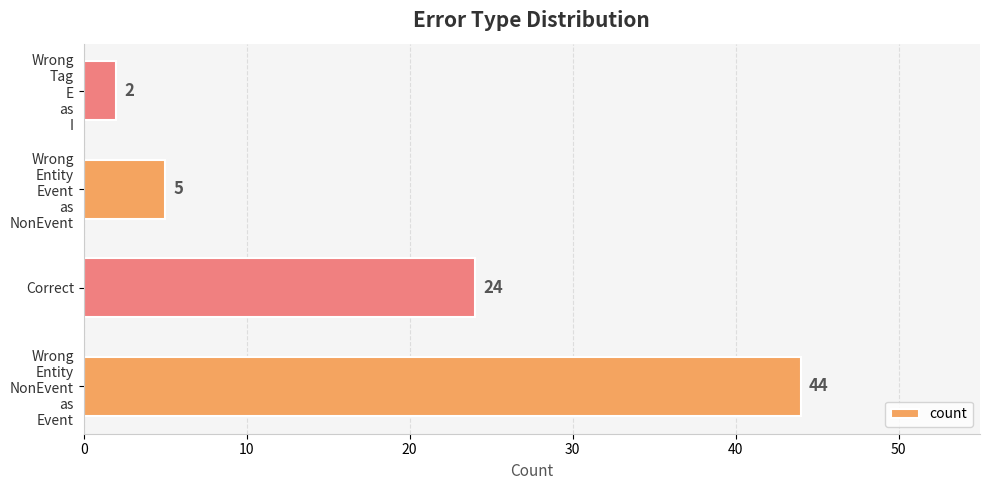

Reading bottom to top, what are all the values shown in this chart?

44	24	5	2